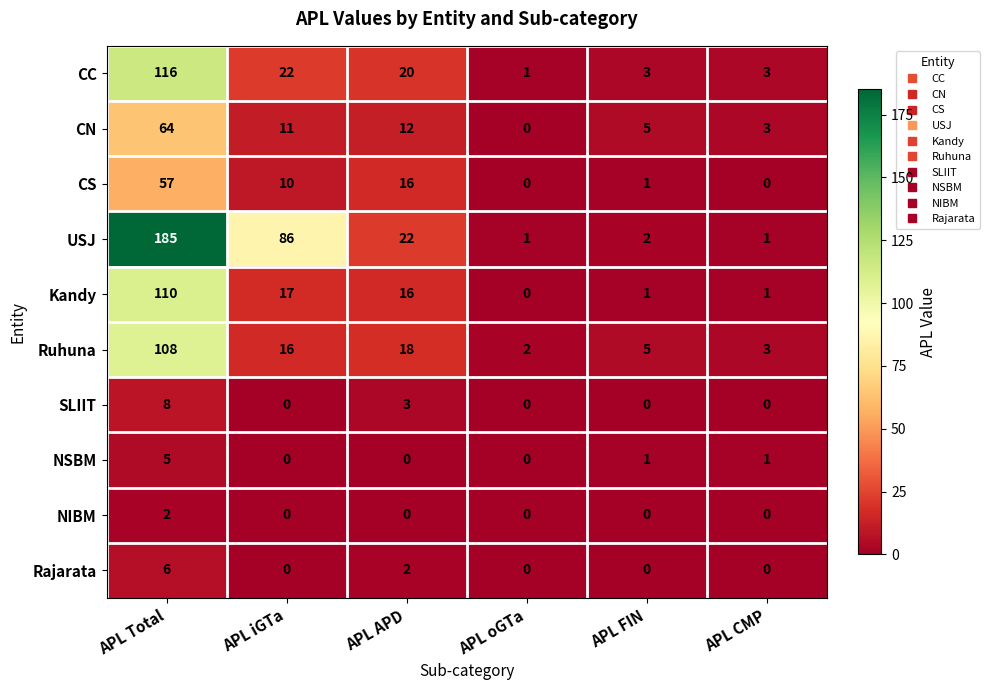

Is it true that CS equals 28 at APL APD?

False